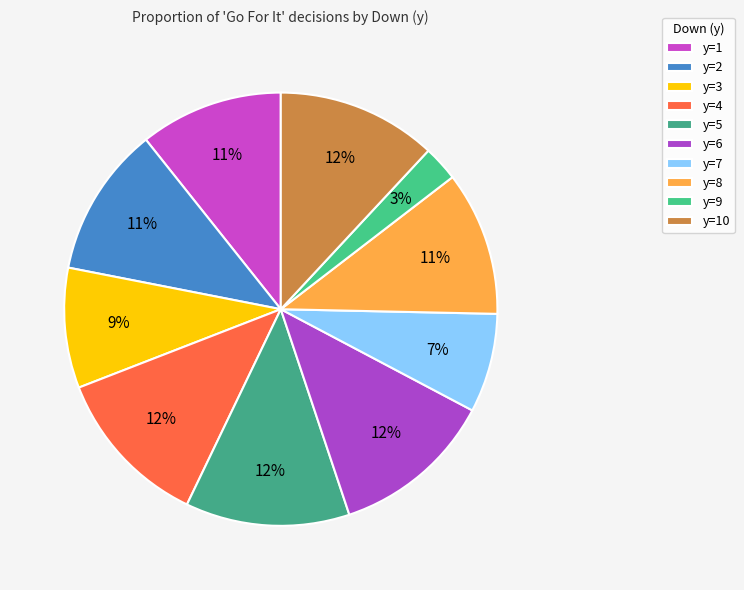

How many segments does this pie chart have?

10